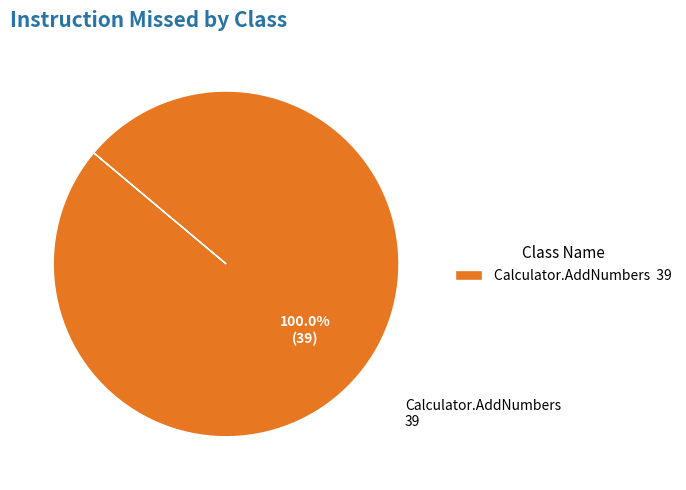

How many segments does this pie chart have?

1